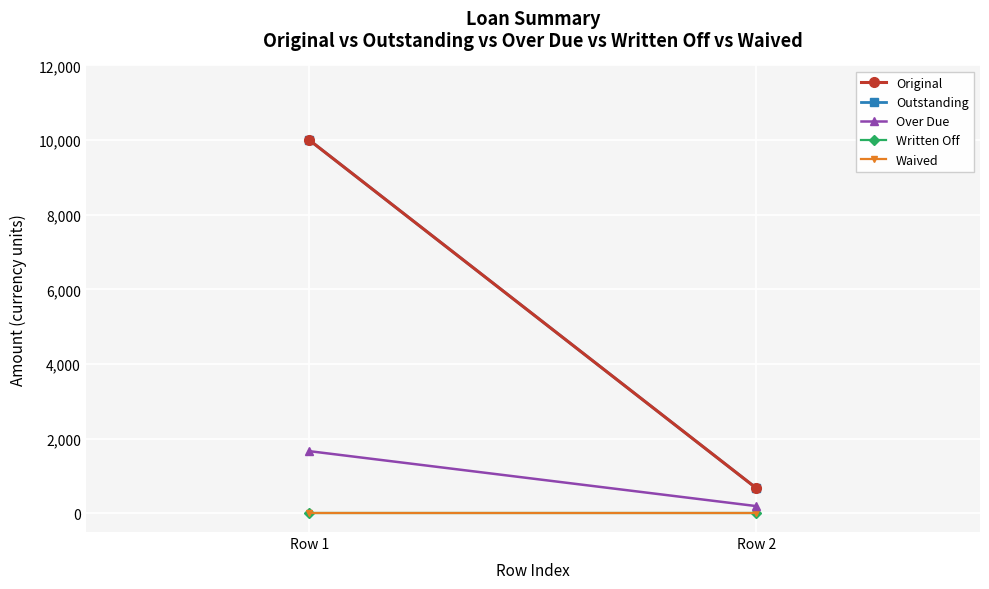

What is the total value across all series at Row 2?

1538.1